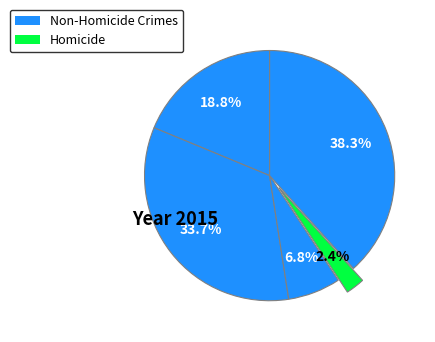

How many segments does this pie chart have?

5